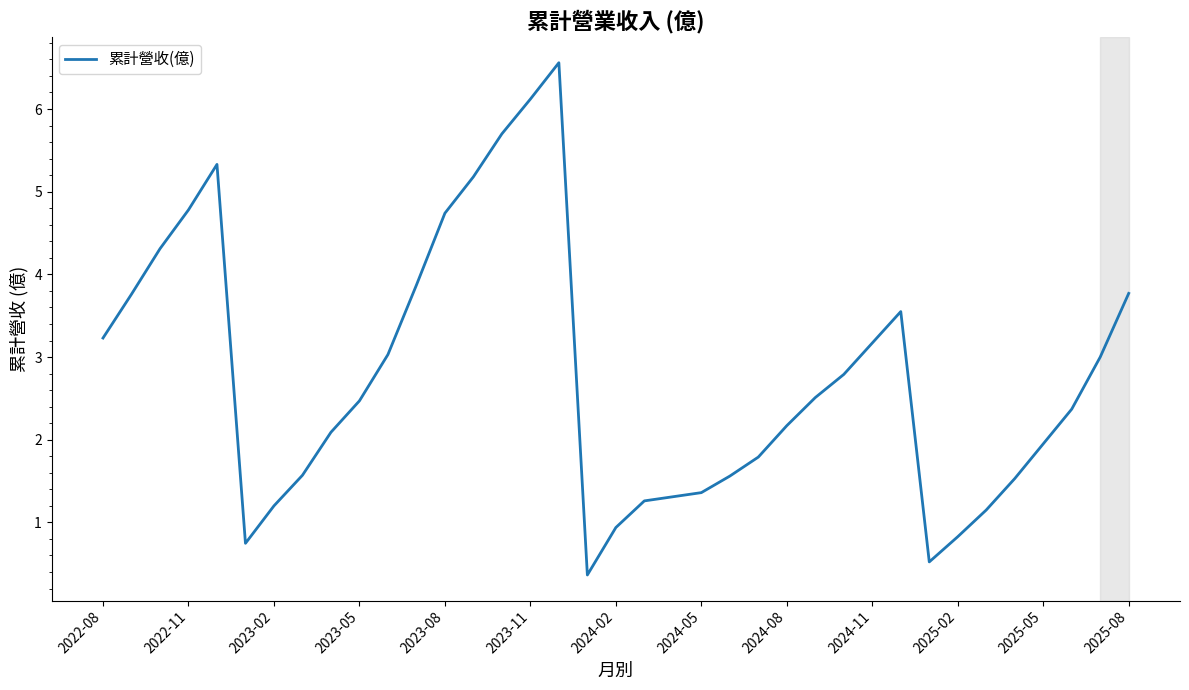

What is the greatest value displayed?

6.6